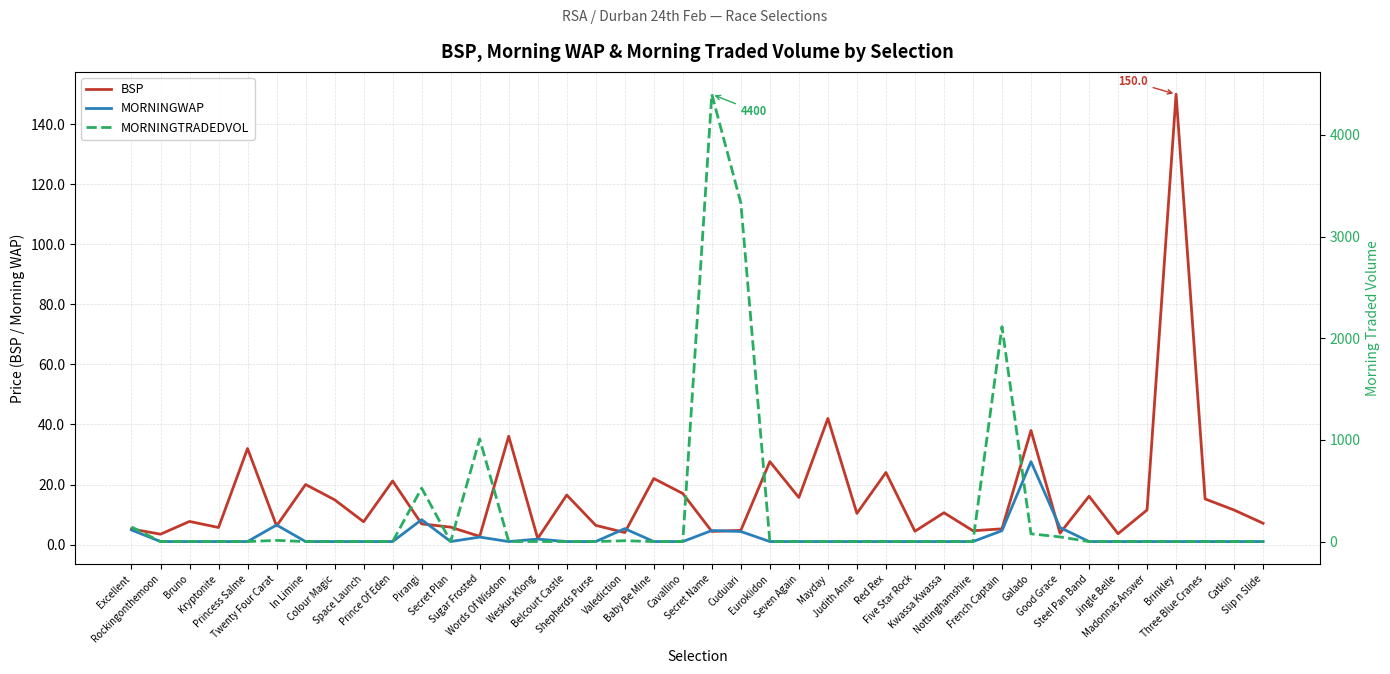

What is the label of the 24th point from the right?

Shepherds Purse